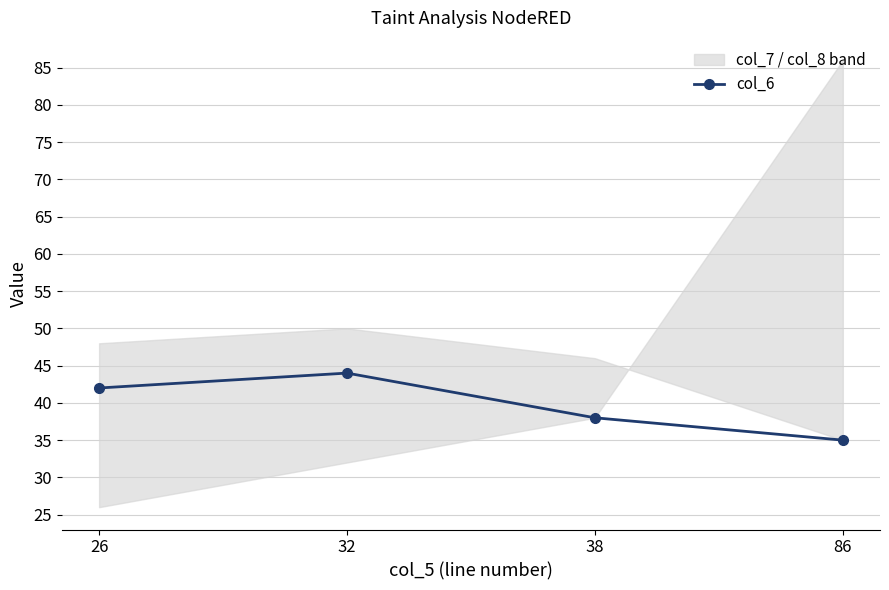

What is the difference between the maximum and second lowest values?

6